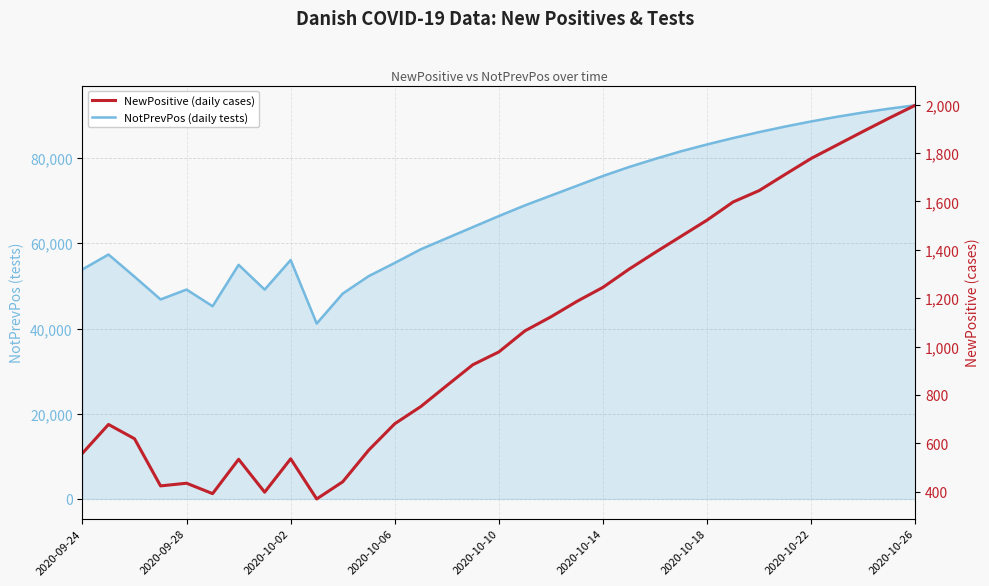

Reading left to right, transcribe all the data shown in this chart.

NotPrevPos (daily tests, not prev. positive): 53885	57368	52161	46828	49143	45226	54946	49136	56080	41167	48200	52300	55400	58600	61200	63800	66400	68900	71200	73500	75800	77900	79800	81600	83200	84700	86100	87400	88600	89700	90700	91600	92400
NewPositive (daily positive cases): 559	678	619	424	435	392	534	398	536	370	441	572	681	752	839	925	978	1065	1123	1187	1245	1320	1389	1456	1523	1598	1645	1712	1778	1834	1890	1945	1998